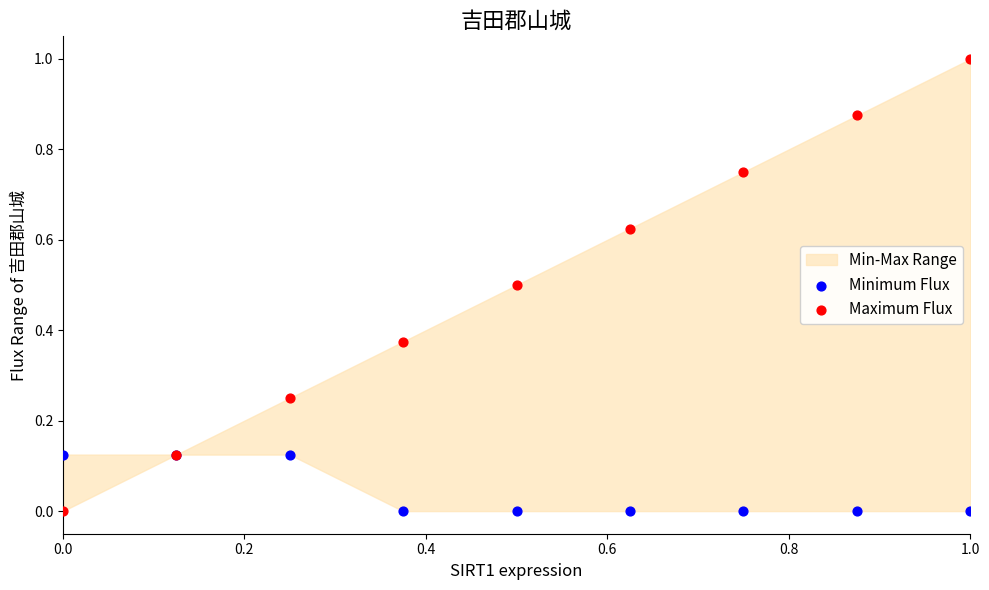

What is the X range (max minus min) for the scatter plot?

1.0